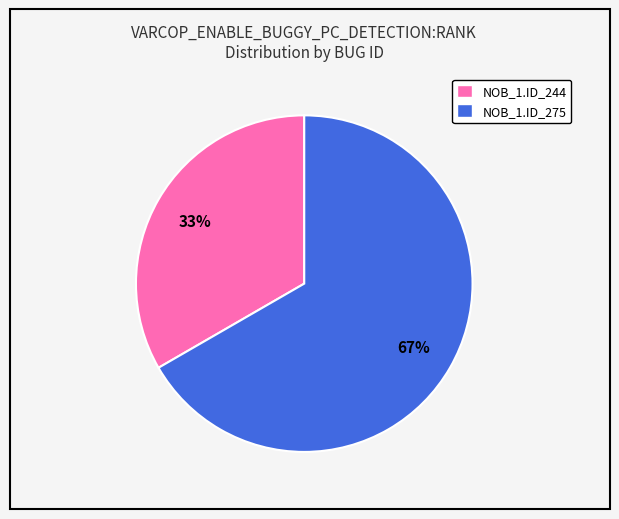

To the nearest percent, what portion does NOB_1.ID_244 represent?

33%